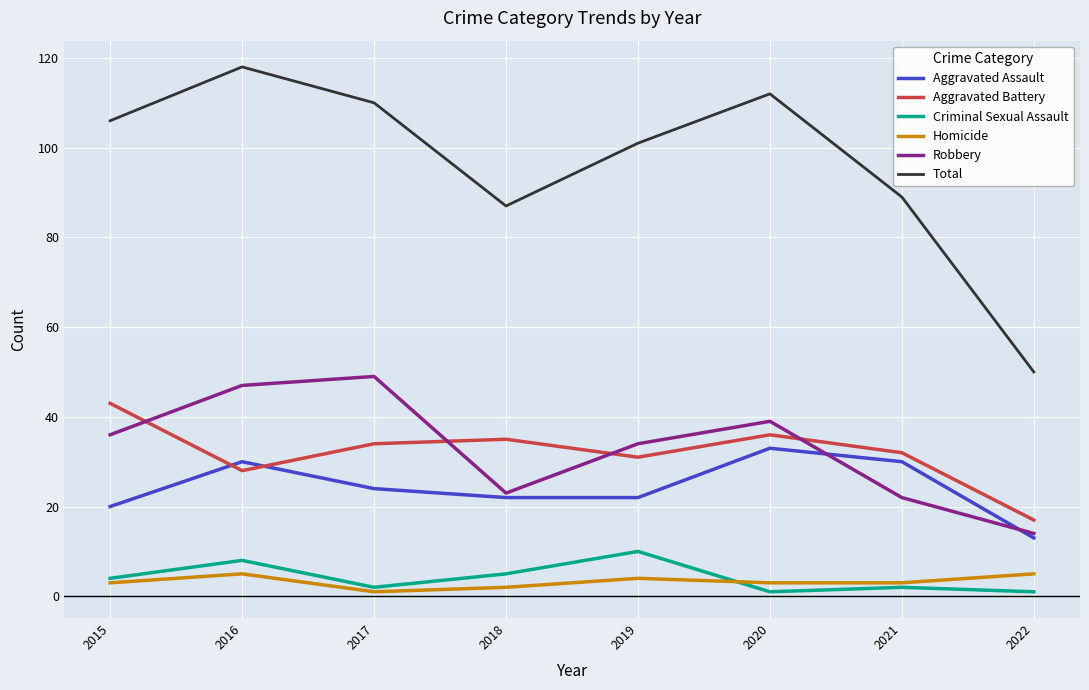

Is it true that Robbery equals 12 at 2015?

False